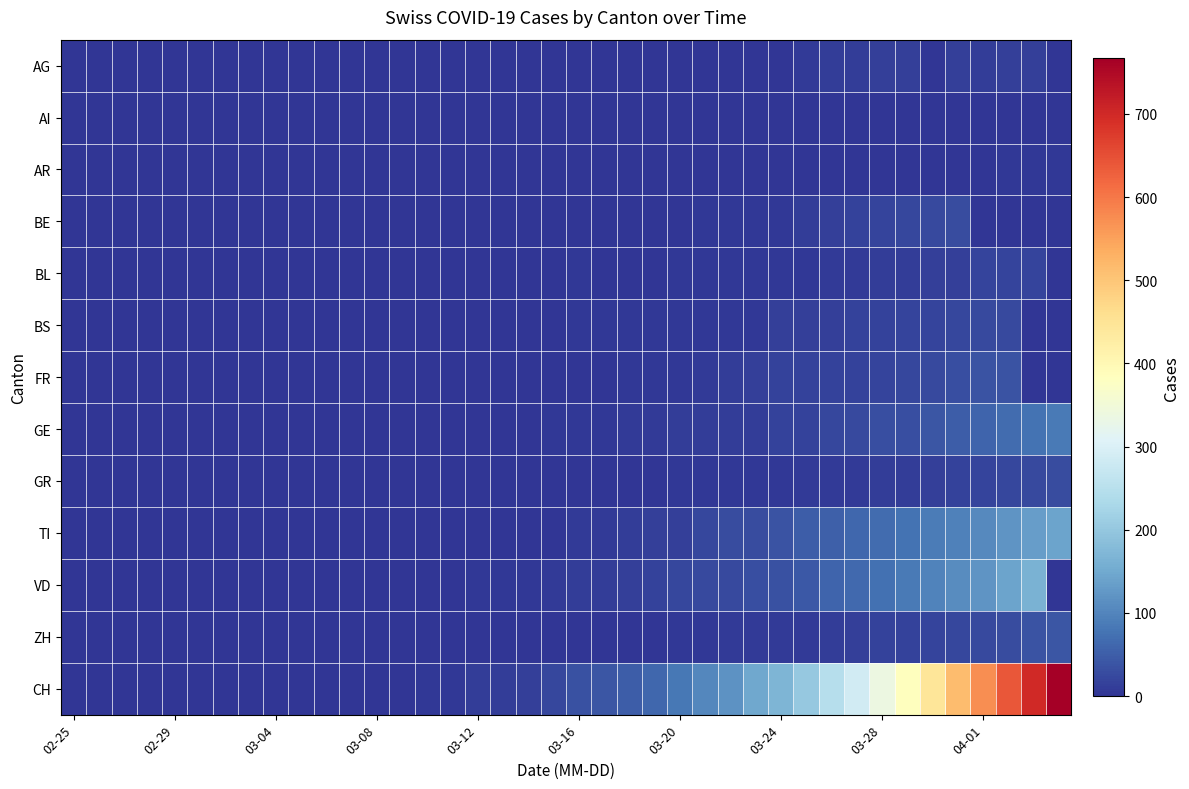

At which category is the sum across all series the highest?

38